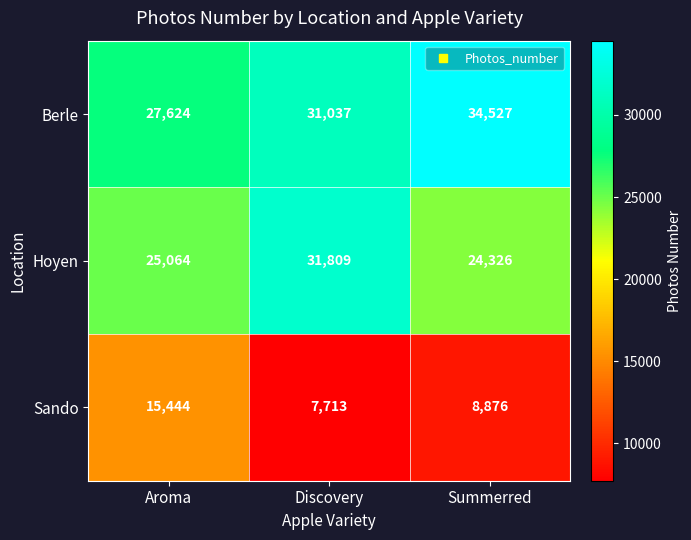

Count the Sando values in the range 7713 to 15444.

3